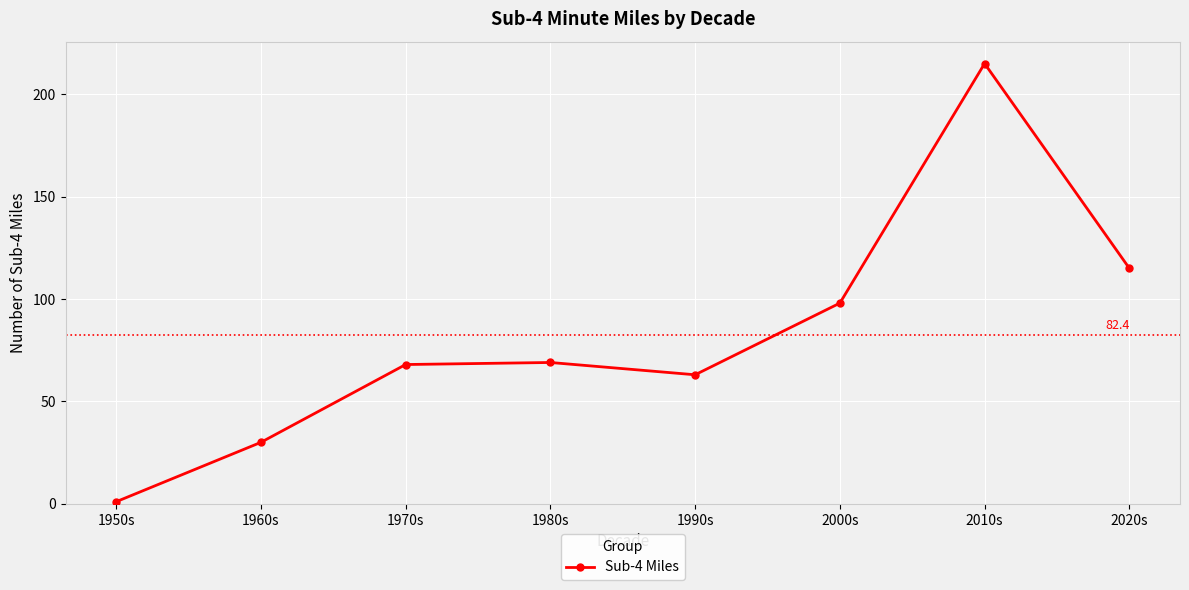

Approximately how many times larger is the value at 1960s compared to 1970s?

0.4